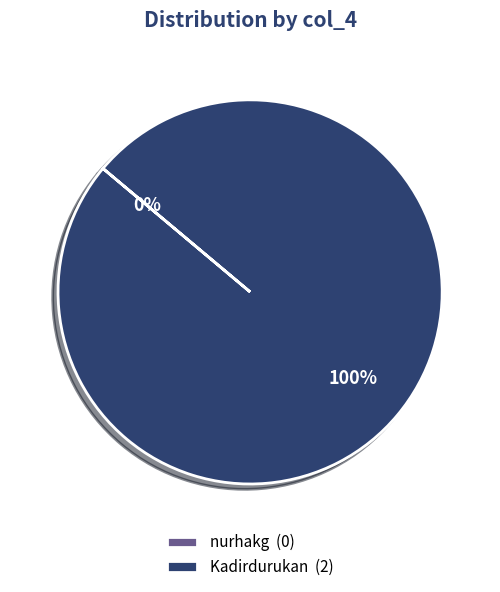

Combined, do Kadirdurukan and nurhakg account for over 50%?

Yes